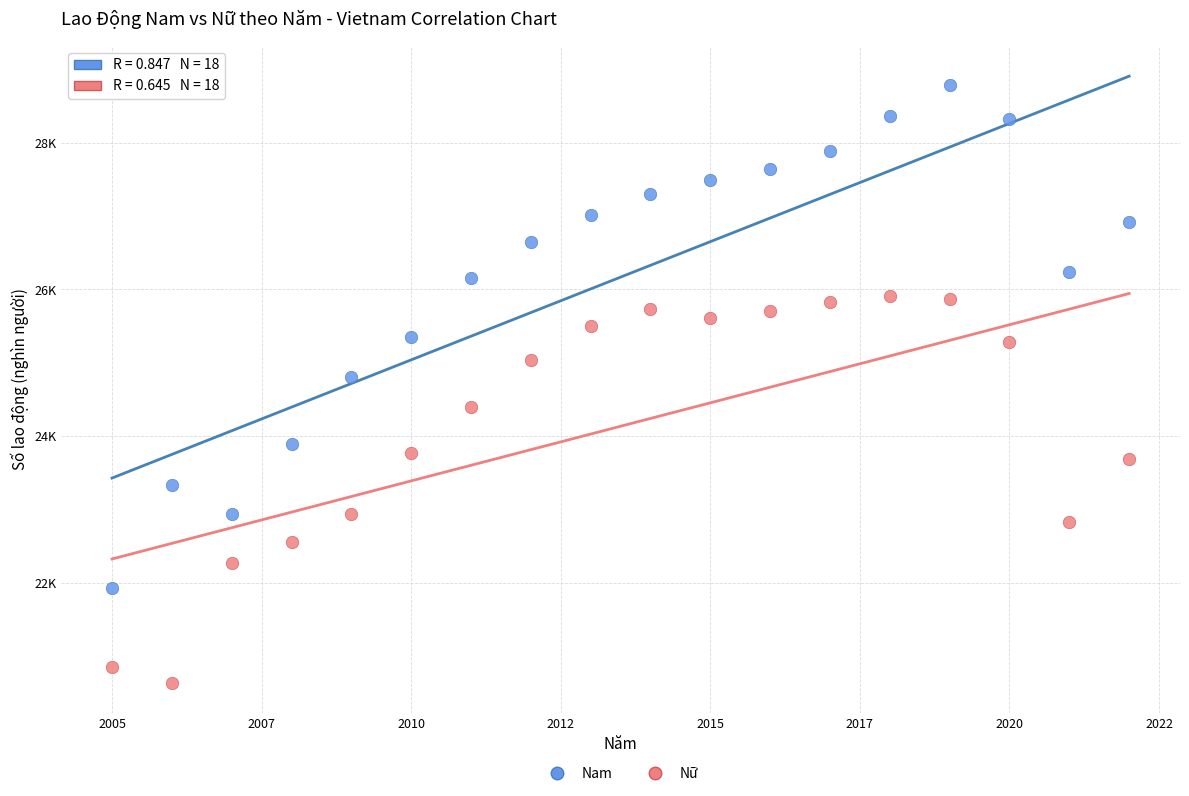

What are all the series names shown in the legend?

Nam, Nữ